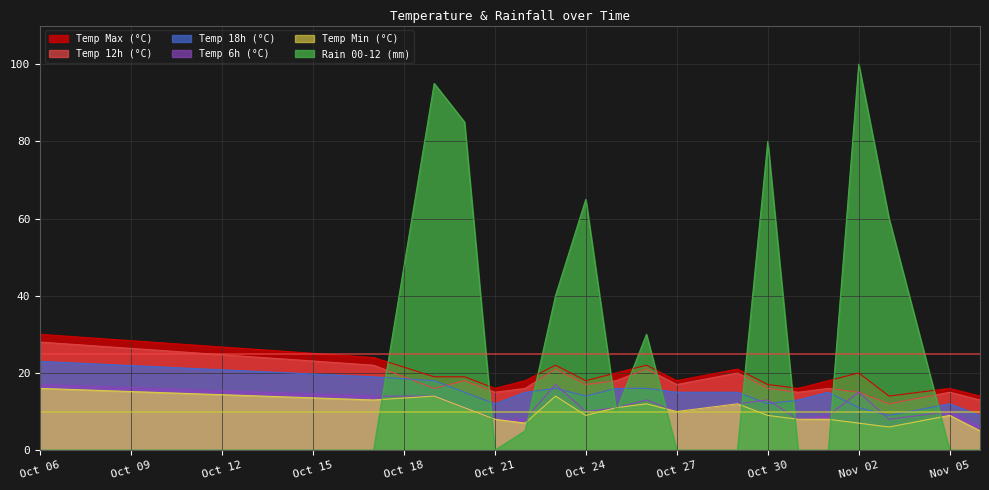

Does the chart display data point markers on the line(s)?

No